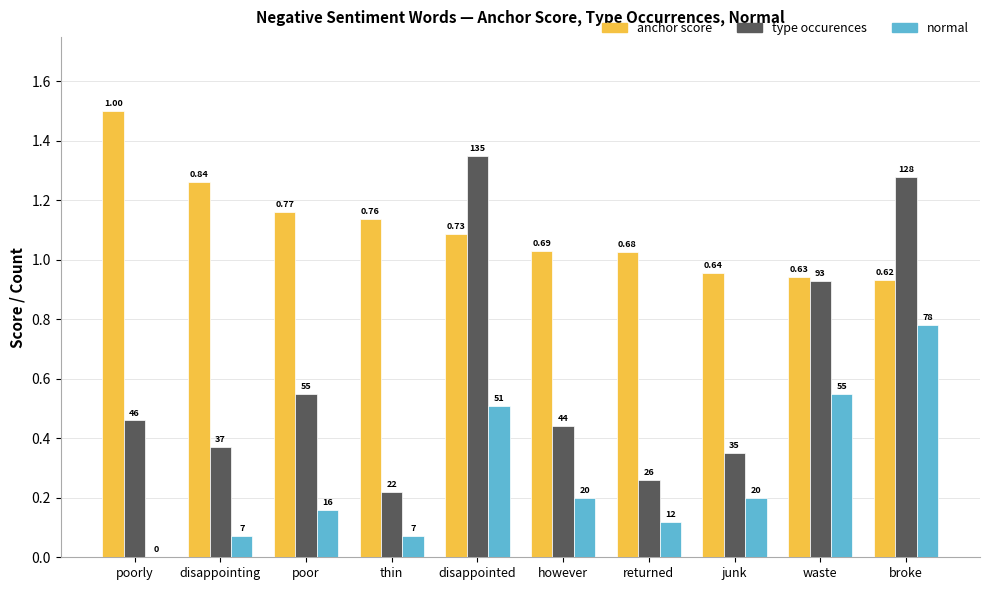

What are all the series names shown in the legend?

anchor score, type occurences, normal